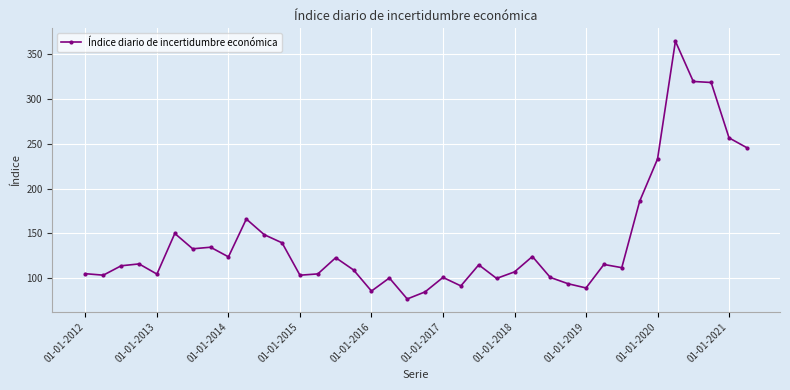

What is the value of the 24th point from the left?

99.5